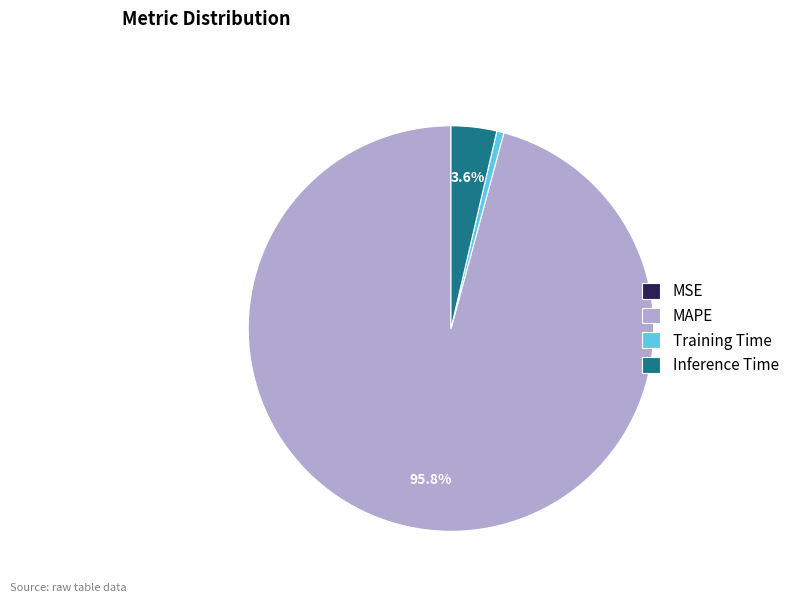

Does Training Time account for over 50% of the chart?

No